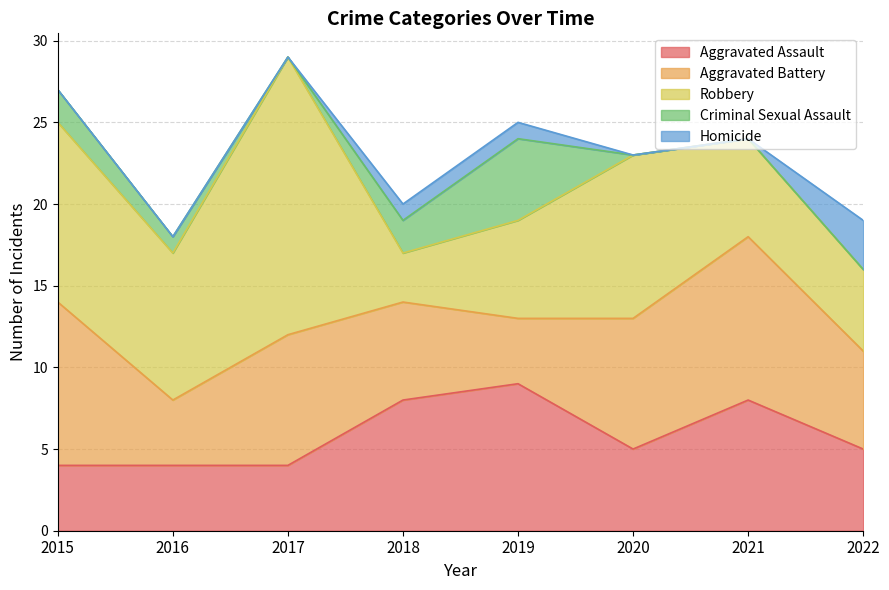

True or false: Aggravated Assault and Homicide intersect in this chart.

False